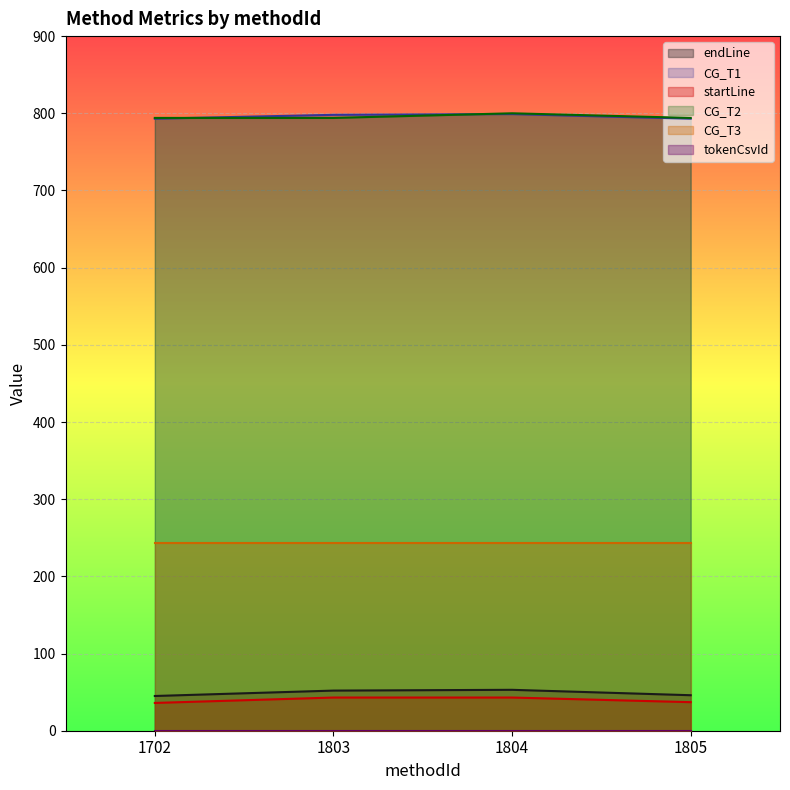

What is the difference between the highest and lowest values at 1702?

794